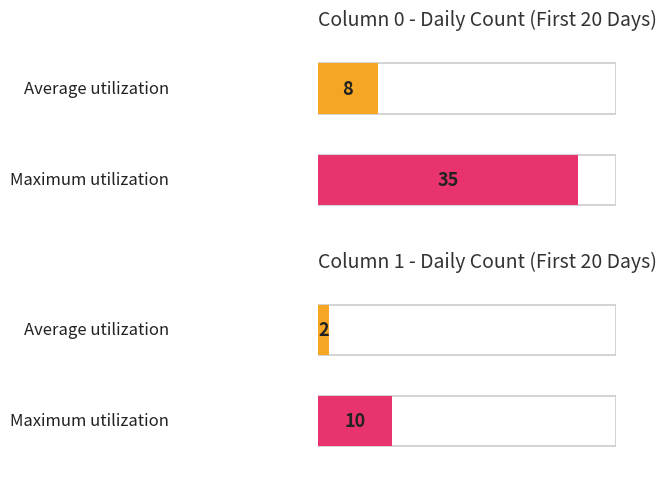

The value of col_0 (daily count) at 2020-03-11 is 13. True or false?

False